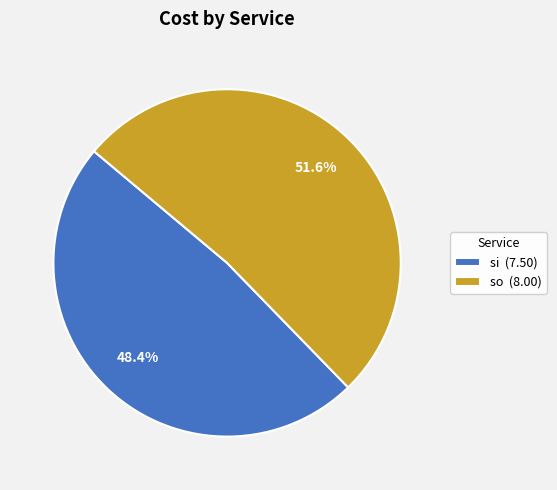

Combined, what portion of the pie is so (8.00) and si (7.50)?

100.0%